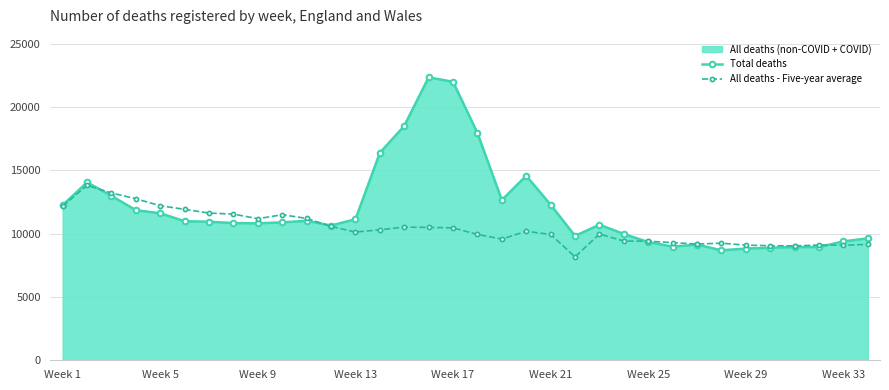

Which series has the widest spread of values?

Total deaths